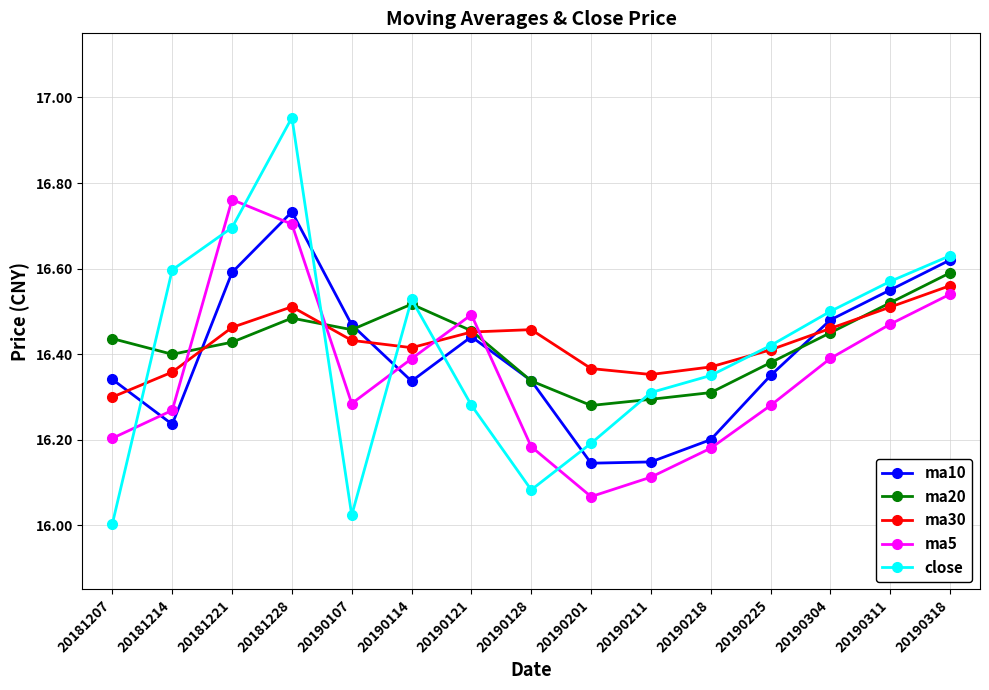

Is it true that ma30 equals 25.6 at 20190121?

False